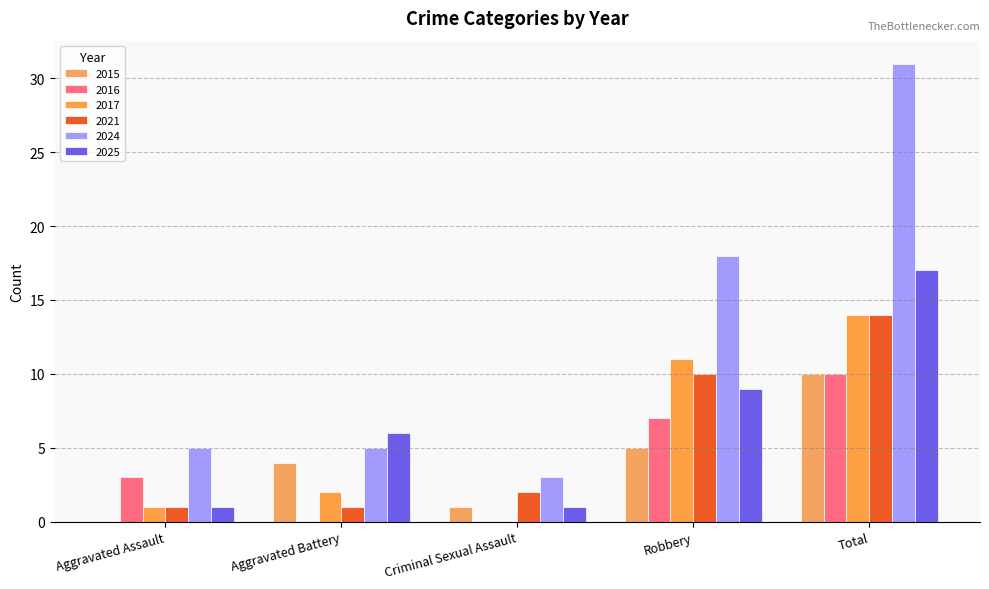

Is the value of 2016 at Aggravated Battery greater than the value of 2021 at Aggravated Battery?

No